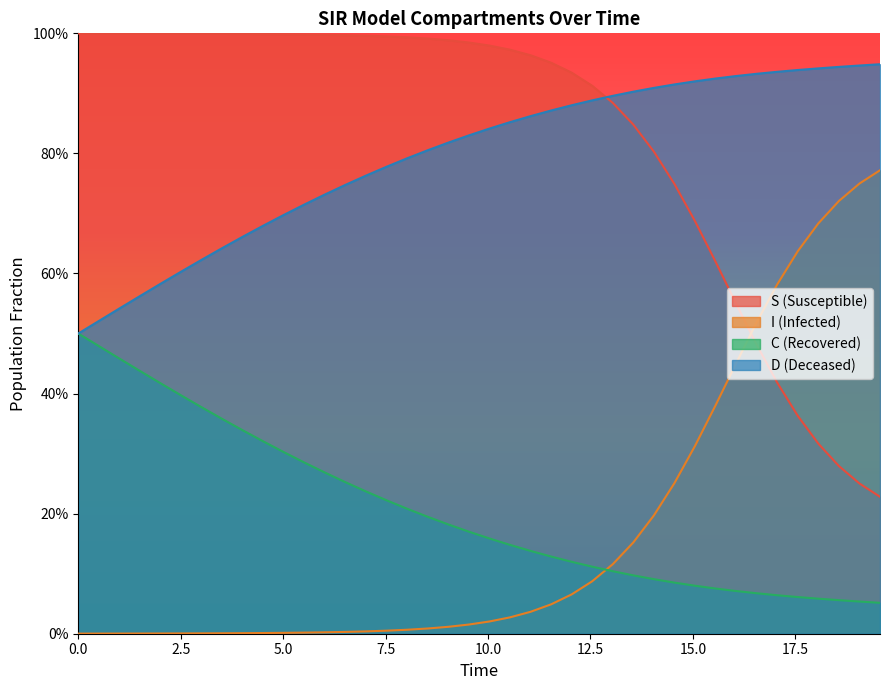

Which series has the largest range (max minus min)?

I